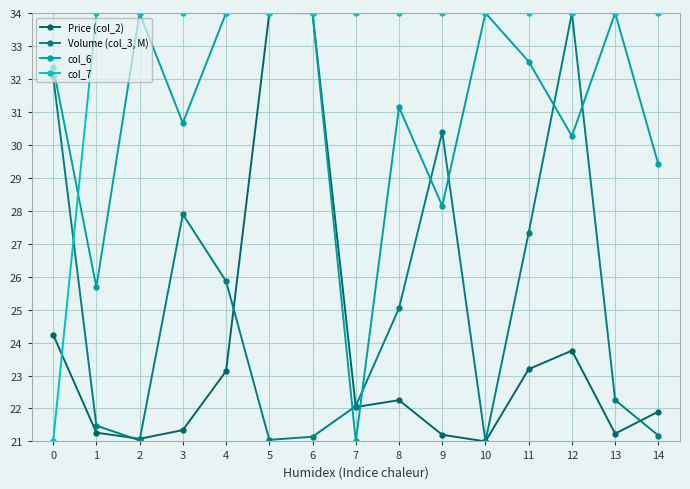

How many lines are shown in the chart?

4